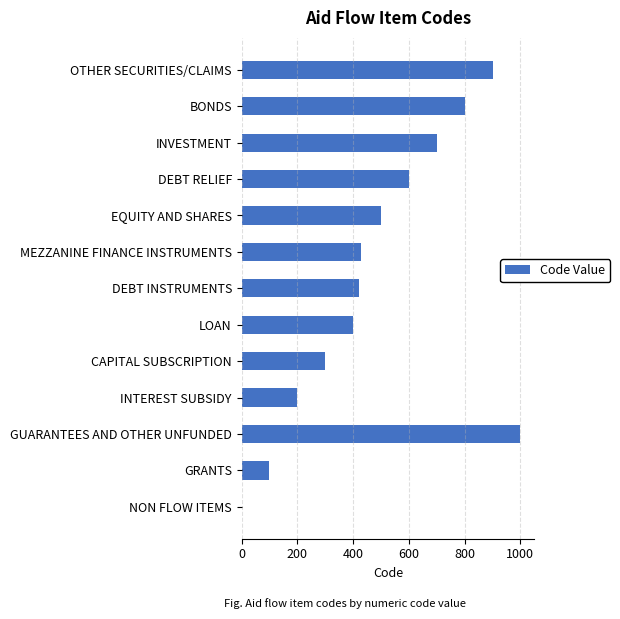

True or false: the data shows 302 at DEBT RELIEF.

False